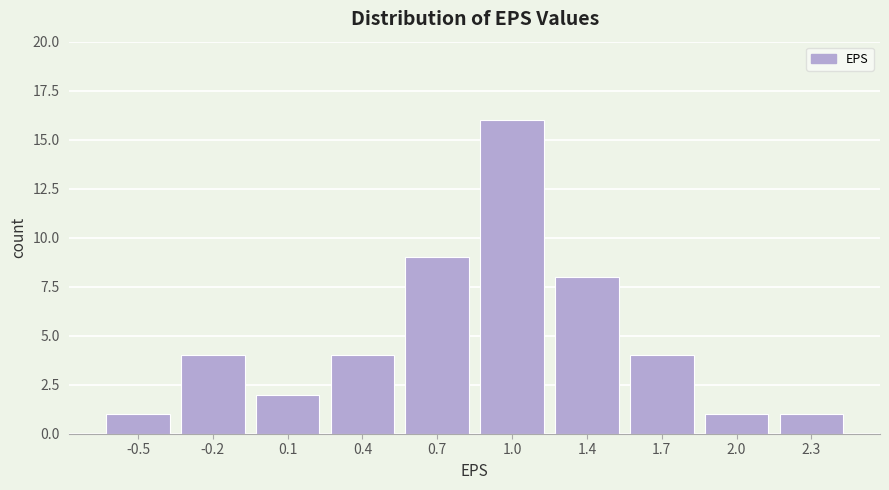

Reading right to left, what are all the values shown in this chart?

2.3=1	2.0=1	1.7=4	1.4=8	1.0=16	0.7=9	0.4=4	0.1=2	-0.2=4	-0.5=1